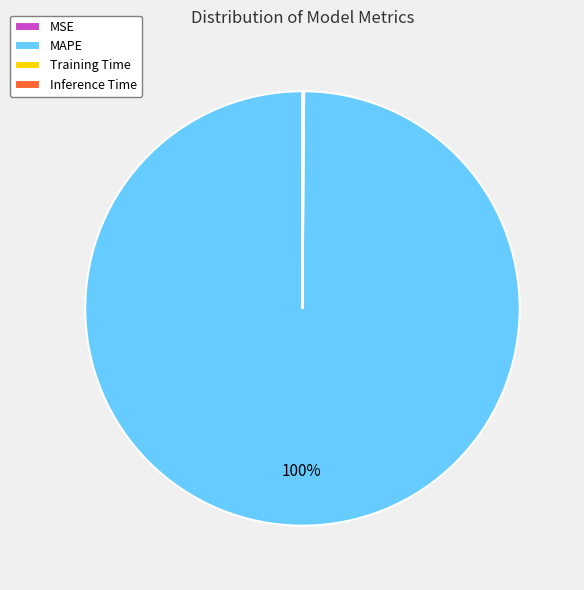

What percentage is the MAPE slice, to the nearest percent?

100%